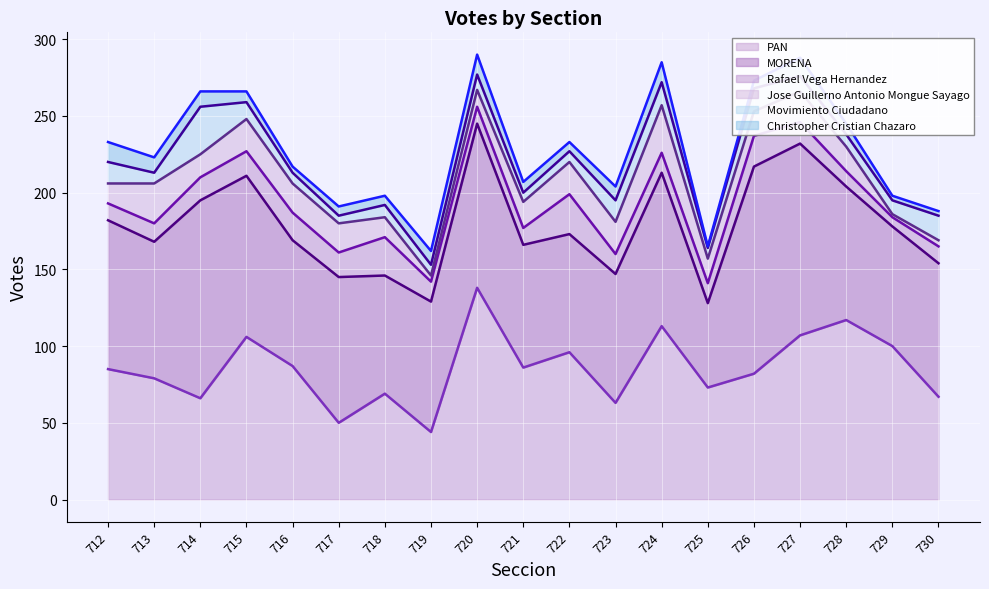

Between 723 and 716, which is larger?

716